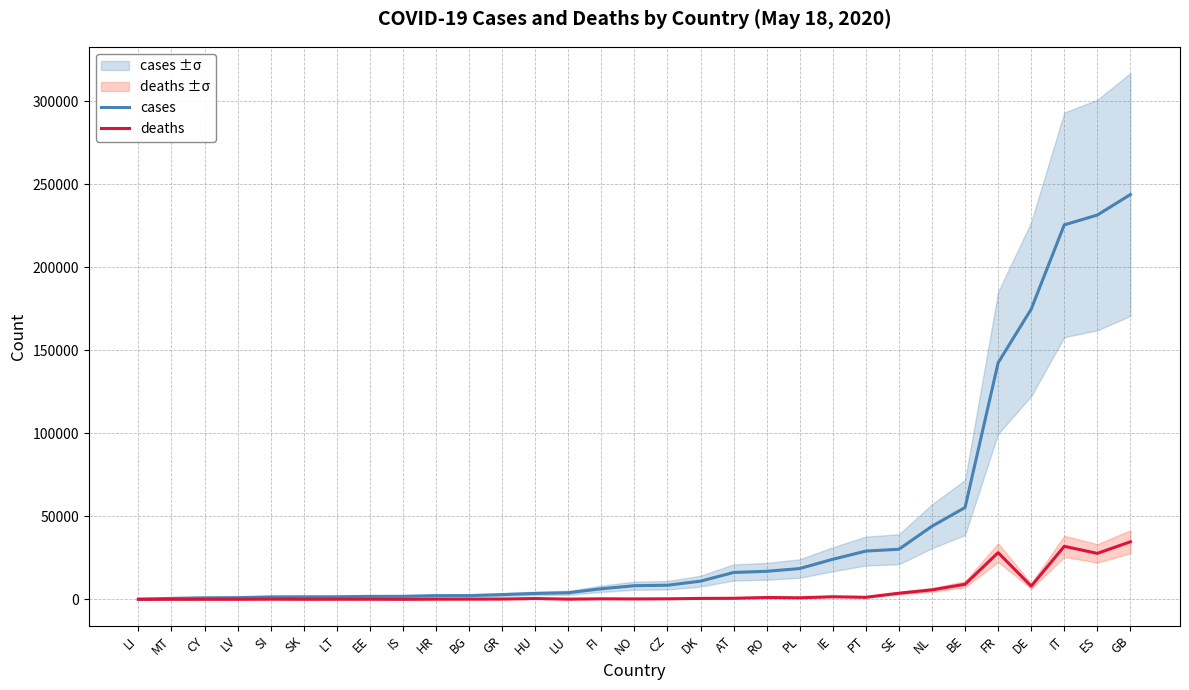

Reading right to left, extract all data points from this chart.

cases: 243695	231350	225435	174697	142411	55280	43995	30143	29036	24112	18529	16871	16154	10927	8475	8197	6347	3945	3535	2834	2235	2226	1802	1774	1541	1494	1466	1008	916	553	83
deaths: 34636	27650	31908	7935	28108	9052	5680	3679	1218	1543	925	1097	629	547	298	232	298	107	462	163	110	95	10	63	56	28	104	19	17	6	1